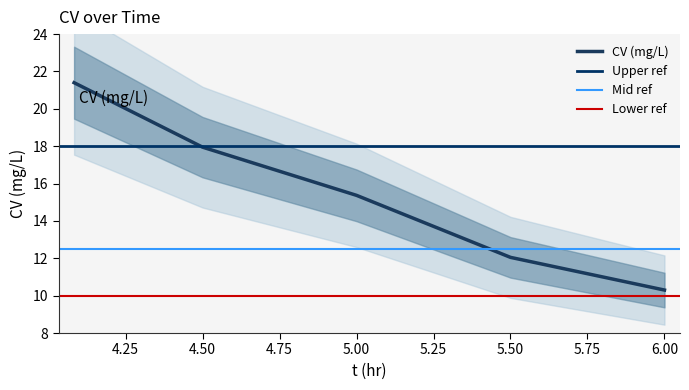

What is the label of the 1st point from the left?

4.083